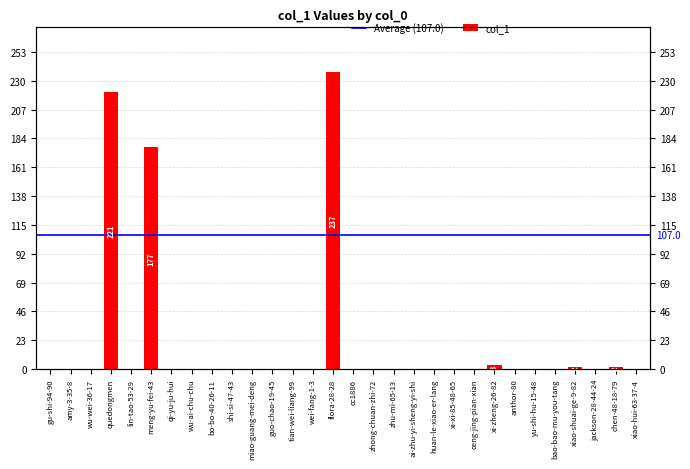

Which has a higher value, ceng-jing-pian-xian or quedongmen?

quedongmen